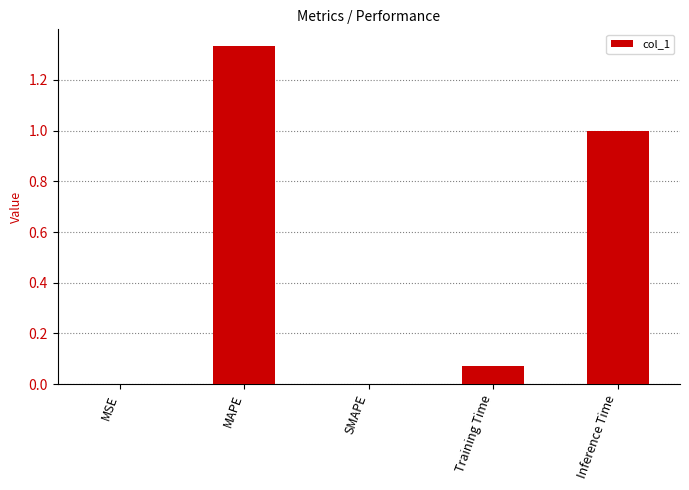

Which has a higher value, MSE or MAPE?

MAPE